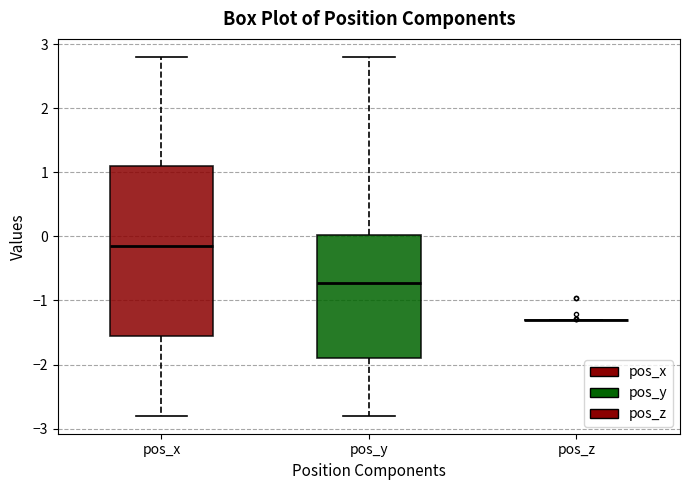

Reading left to right, read every box against the y-axis: the position of its median line, the range the box covers, and the ends of its whiskers. The values are not printed on the chart, so give them approximately, as read against the axis.

pos_x: median -0.2, box -1.6 to 1.1, whiskers -2.8 to 2.8
pos_y: median -0.7, box -1.9 to 0.0, whiskers -2.8 to 2.8
pos_z: box collapsed to a line at -1.3, whiskers -1.3 to -1.3